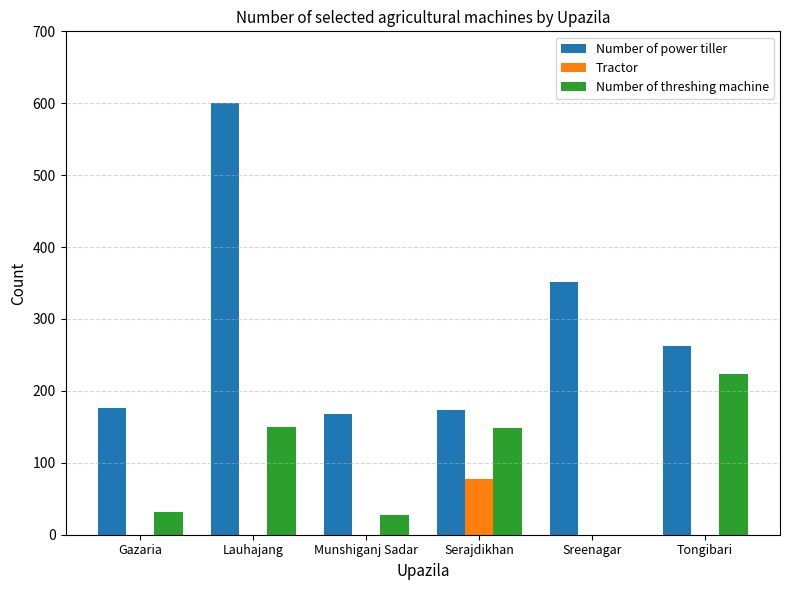

What is the sum of all Number of threshing machine values?

582